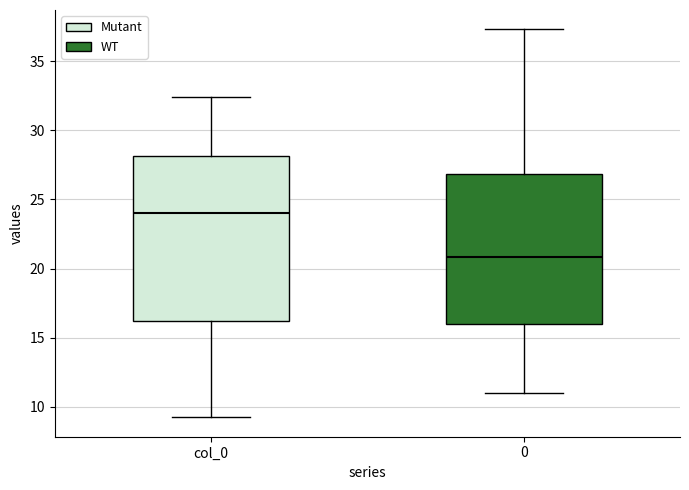

Which box is the tallest, from its lower edge to its upper edge?

col_0